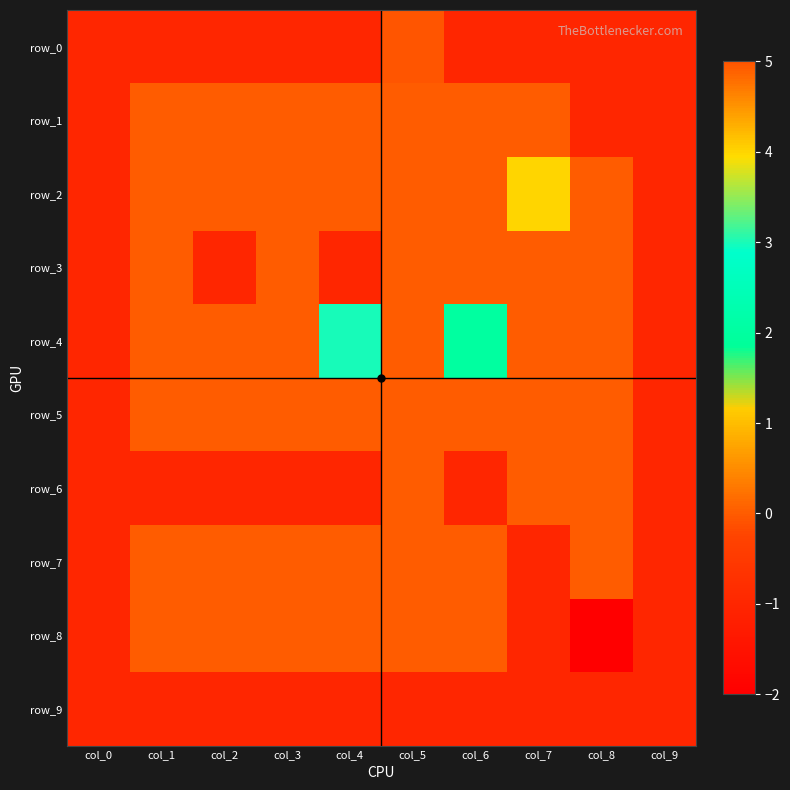

Read the row_0 value at col_3.

-1